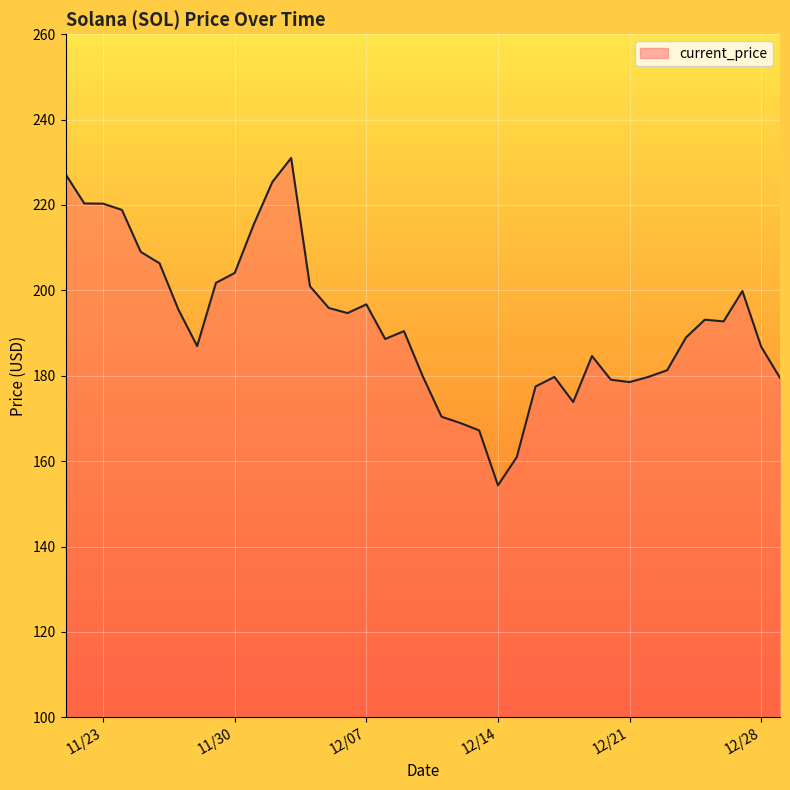

What is the change in value from 11/24/2021 to 11/25/2021?

-9.8